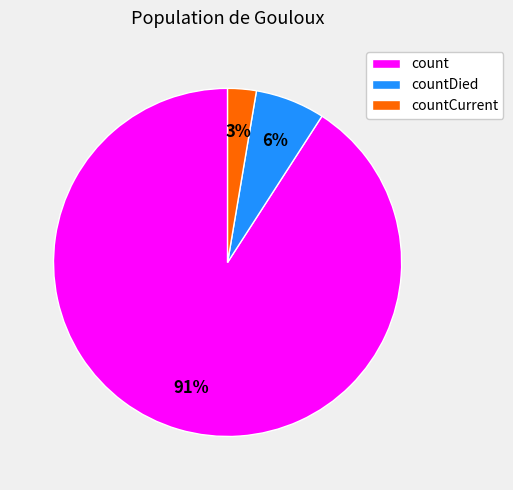

Which category has the biggest portion of the pie?

count